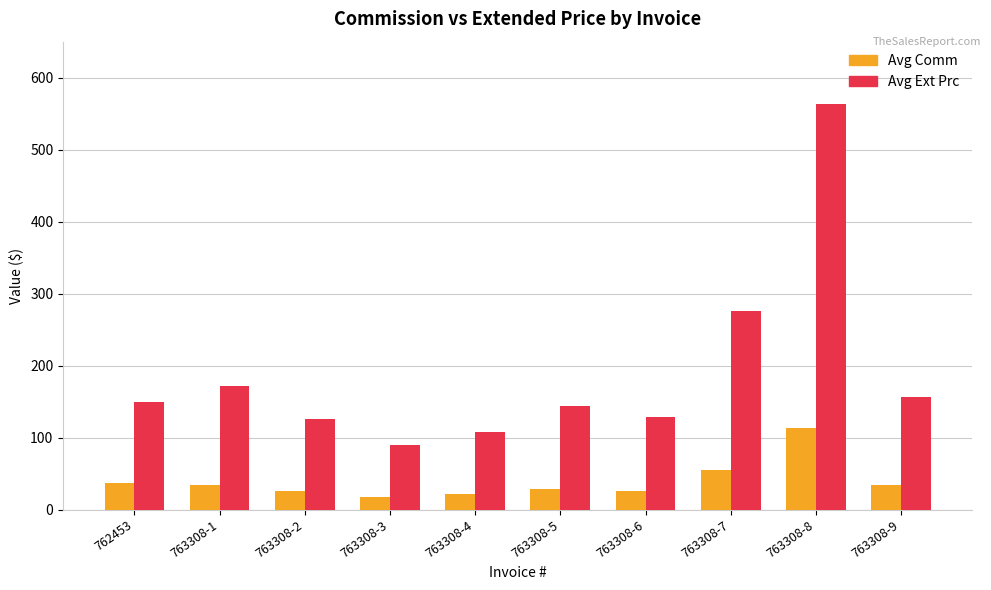

What position from the right is 763308-6?

4